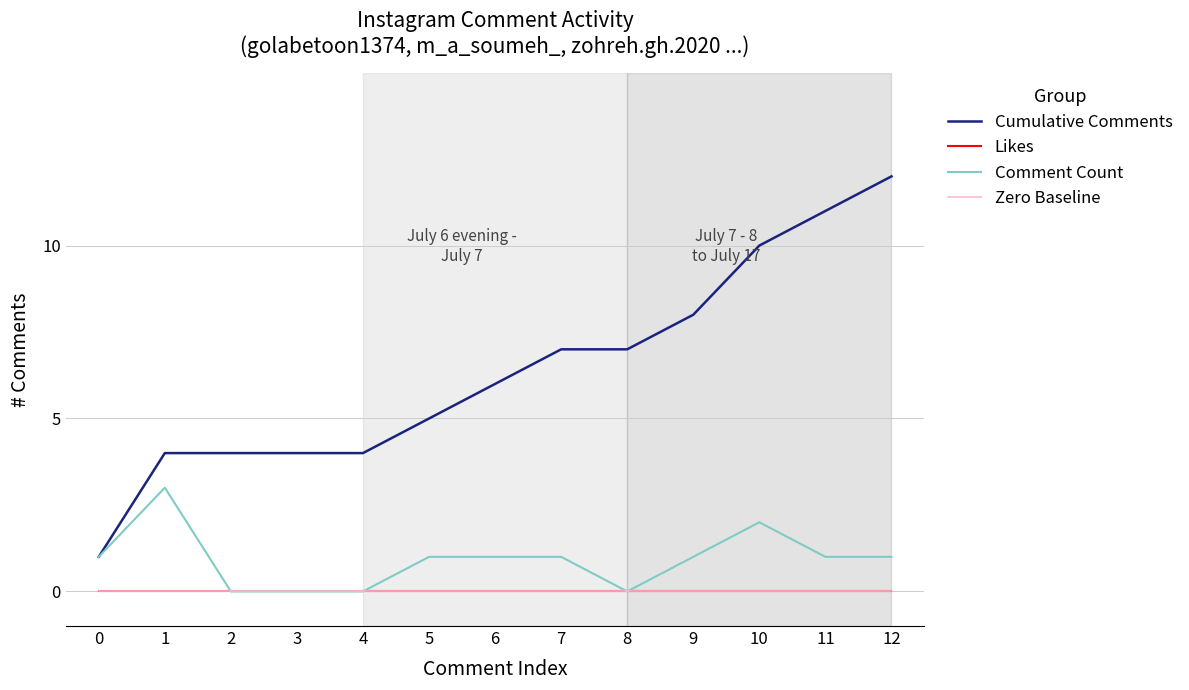

Does the chart display data point markers on the line(s)?

No